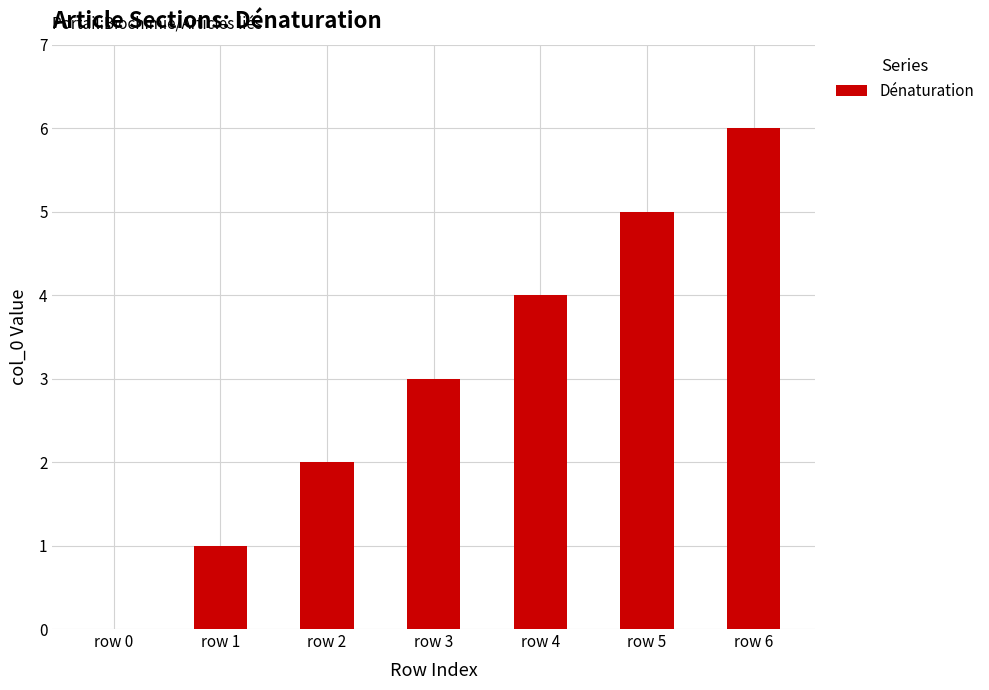

What is the difference between the values at row 4 and row 0?

4